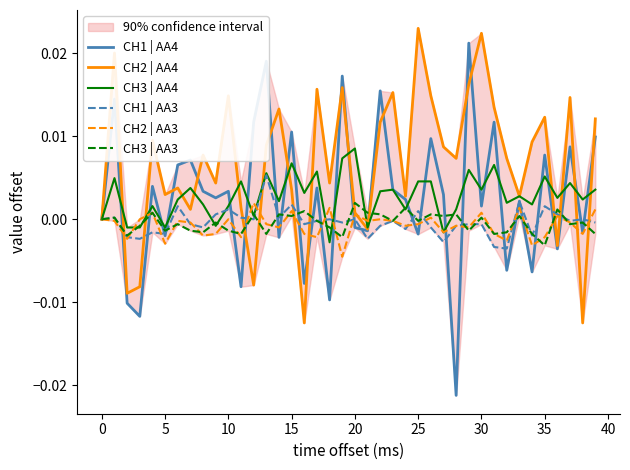

What are all the series names shown in the legend?

CH1 | AA4, CH2 | AA4, CH3 | AA4, CH1 | AA3, CH2 | AA3, CH3 | AA3